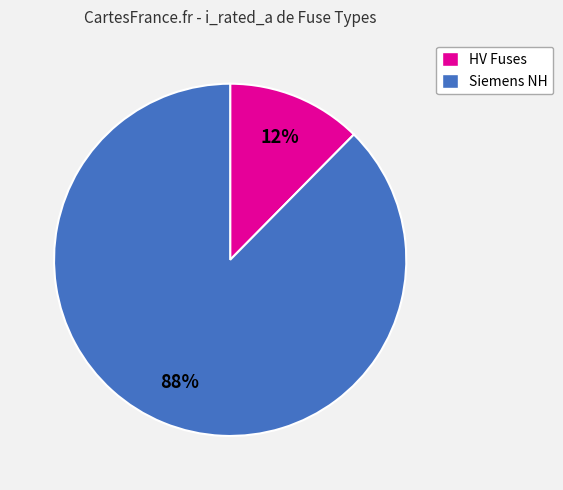

Which category has the smallest portion of the pie?

HV Fuses